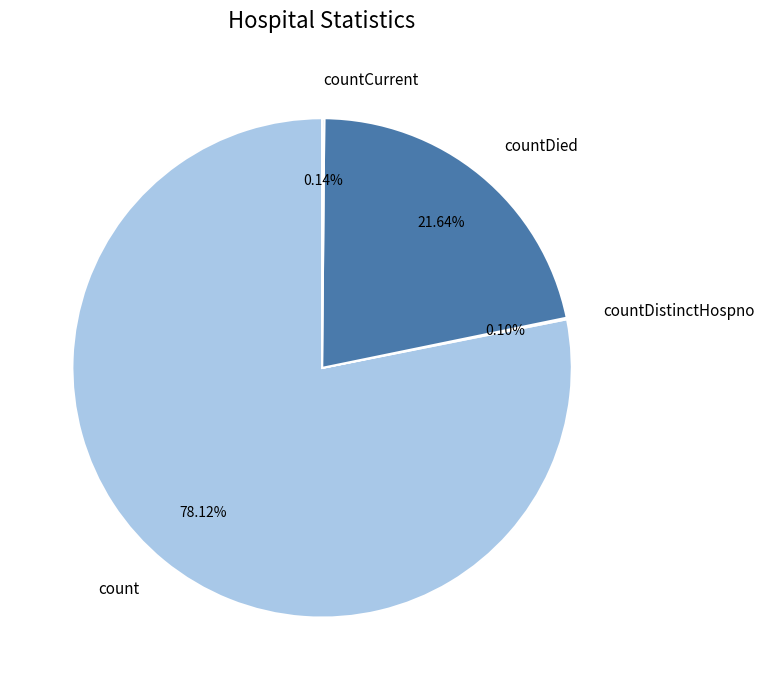

Is there any slice that represents more than half of the pie?

Yes